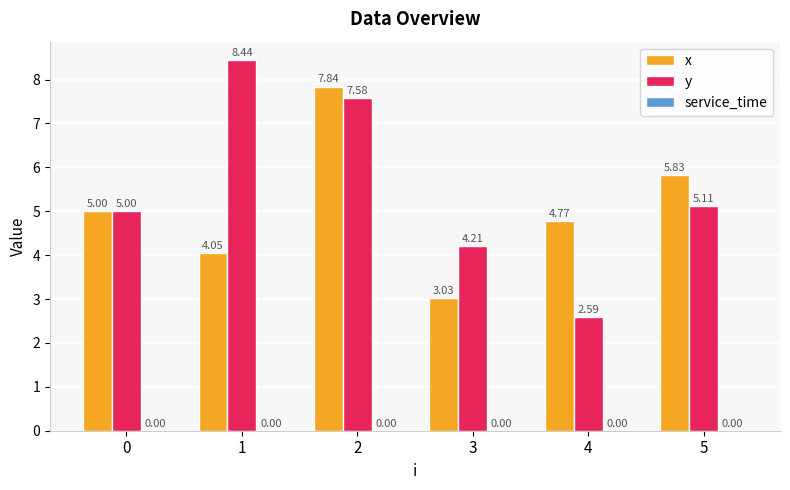

Which category has the lowest value in the y series?

4